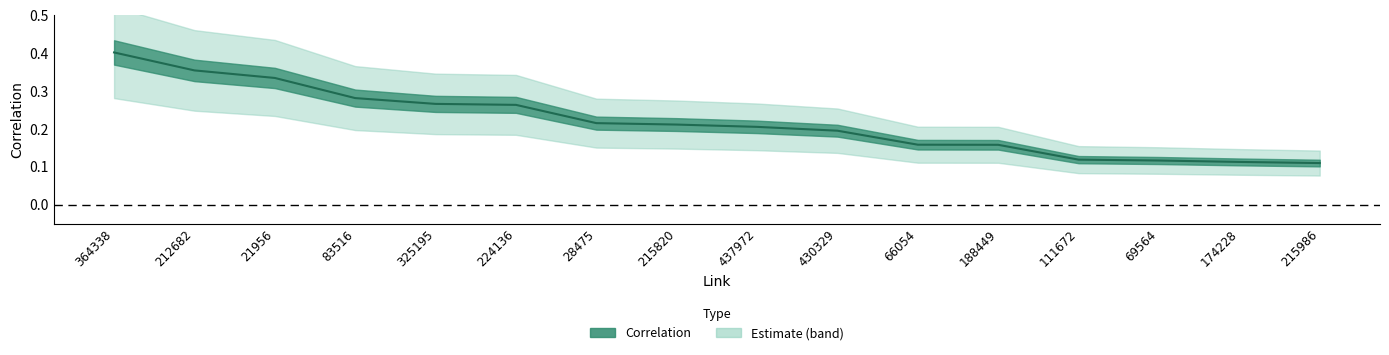

Does the chart have visible grid lines?

No